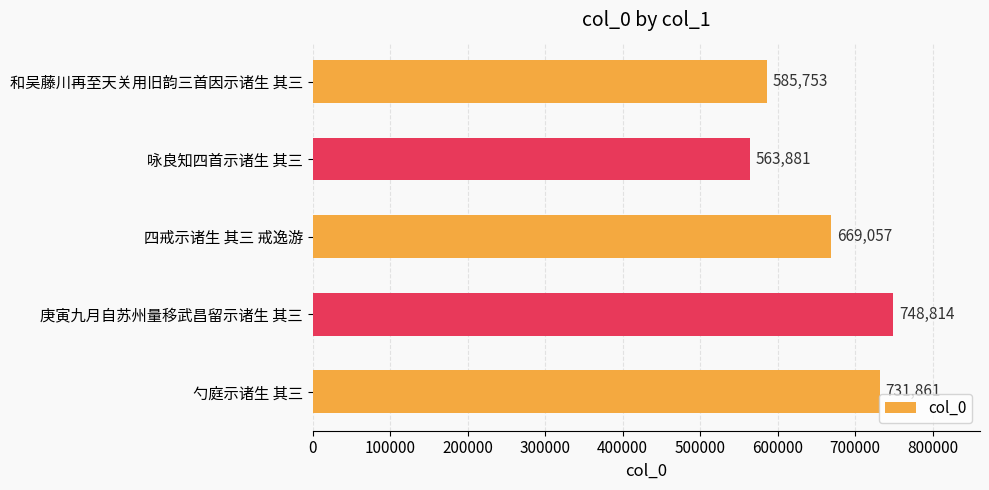

Does the chart contain stacked bars?

No